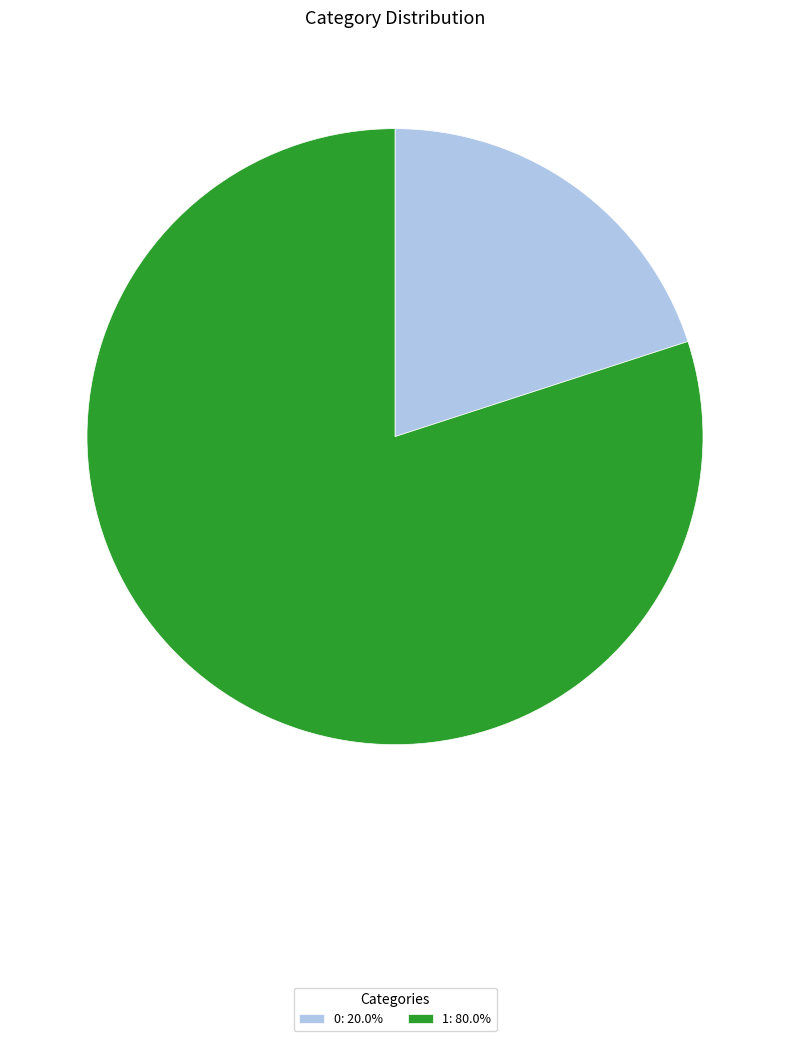

Combined, do 0: 20.0% and 1: 80.0% account for over 50%?

Yes